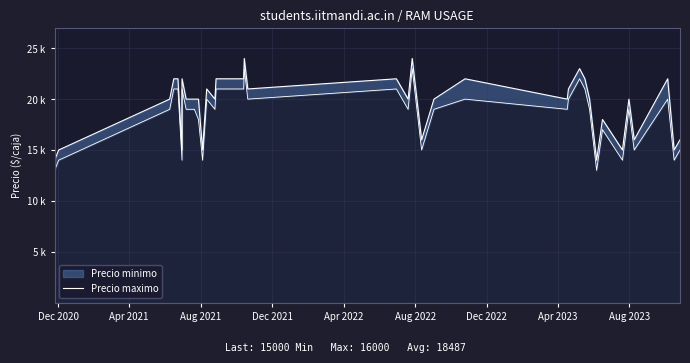

Which label corresponds to the smallest value in the chart?

Dec 2020